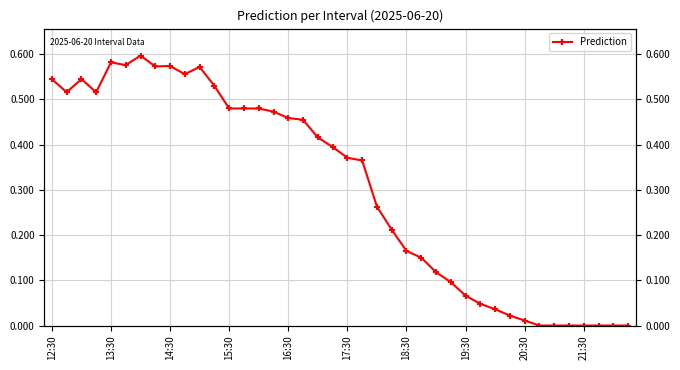

How many interior local peaks (higher than both neighbors) does the data have?

5